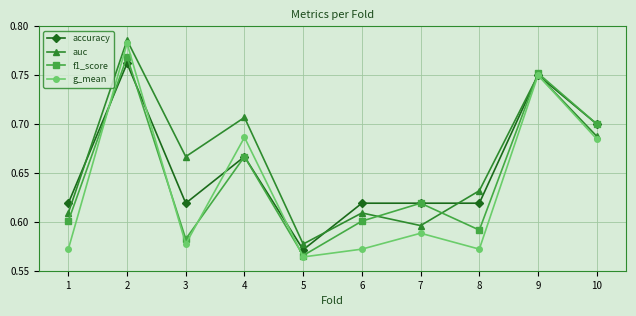

True or false: f1_score and auc cross at least once.

True